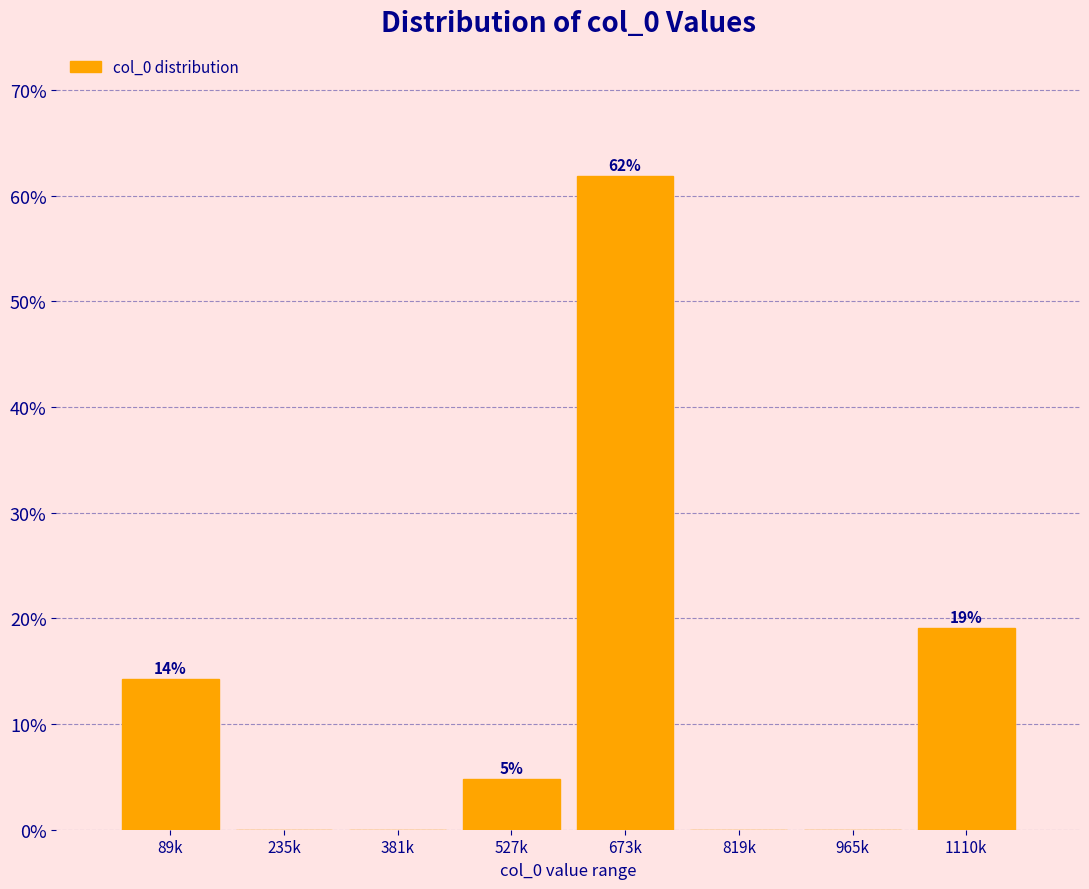

What is the greatest value displayed?

61.9